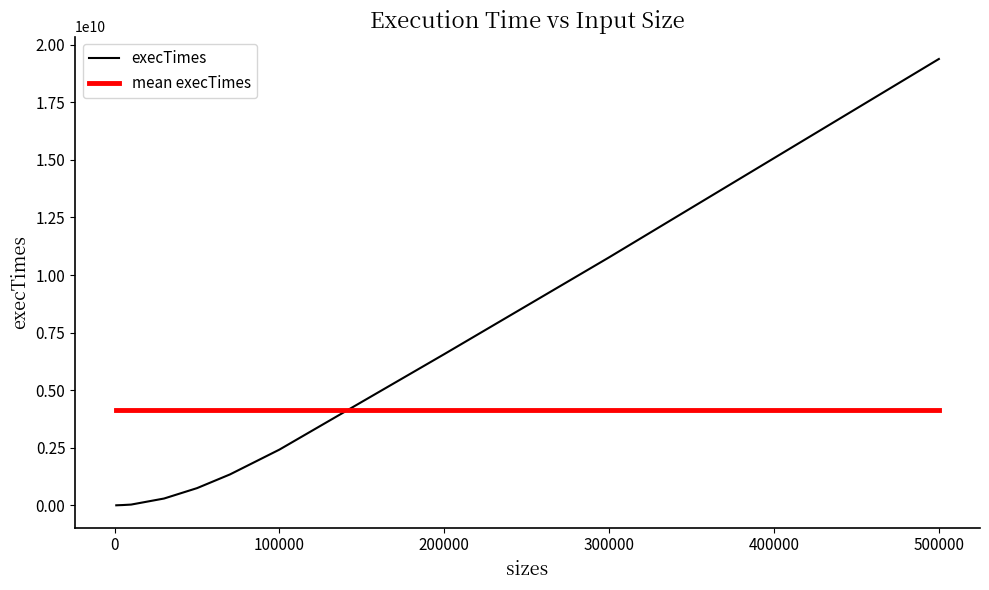

What is the change in value from 10000 to 50000?

+714609800